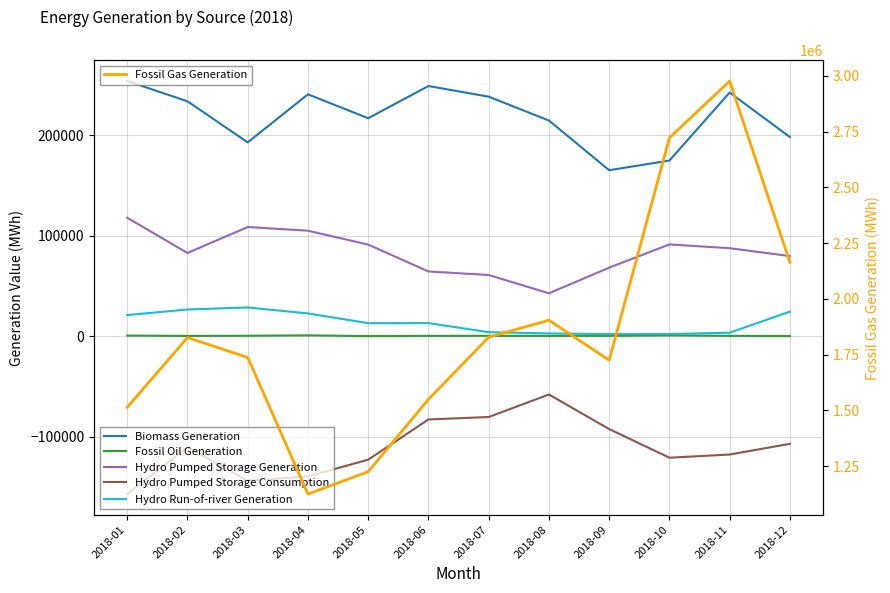

The value of Hydro Run-of-river Generation at 2018-12 is 24439. True or false?

True